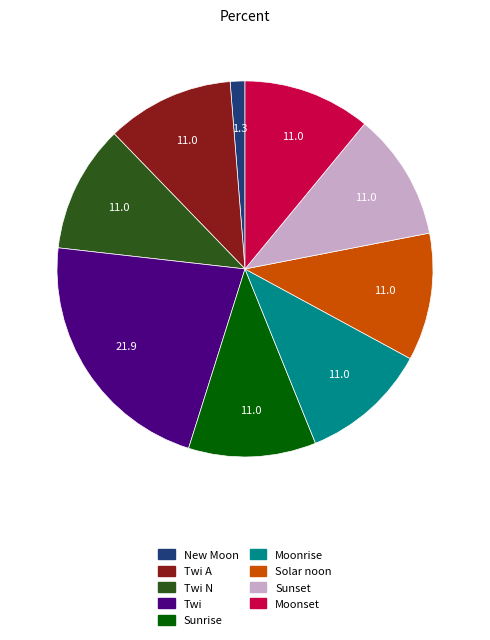

Does any single category account for the majority?

No